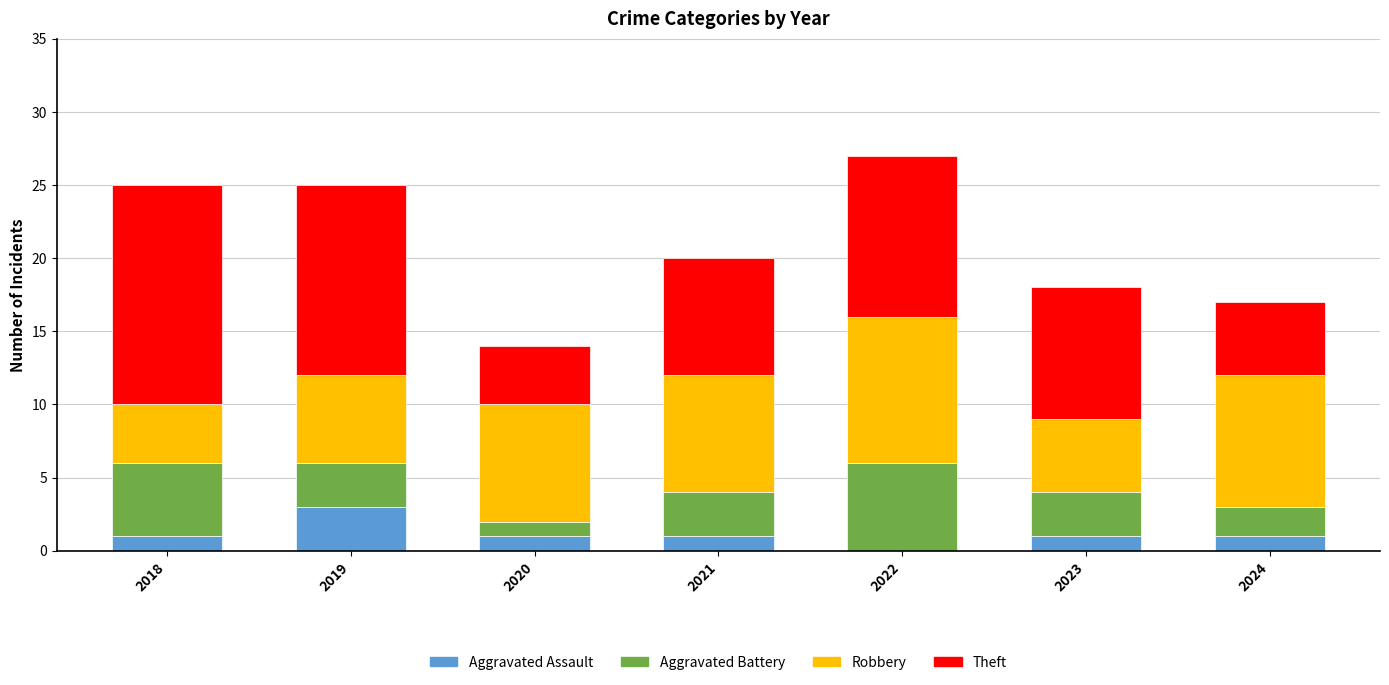

At which label does Aggravated Assault reach its peak?

2019